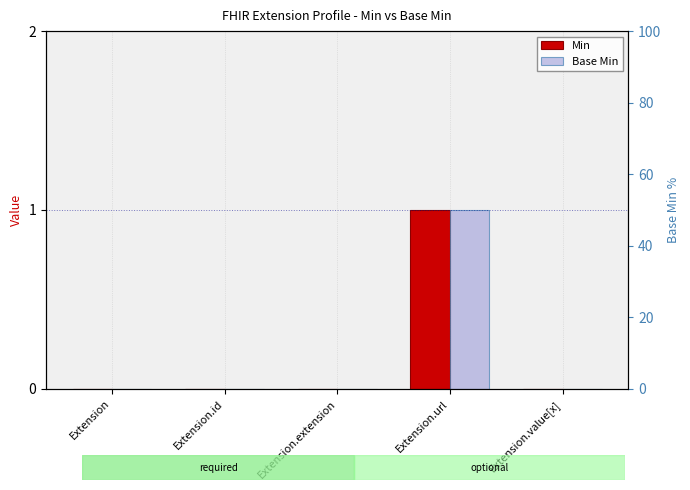

How many data points in Min are above 0?

1